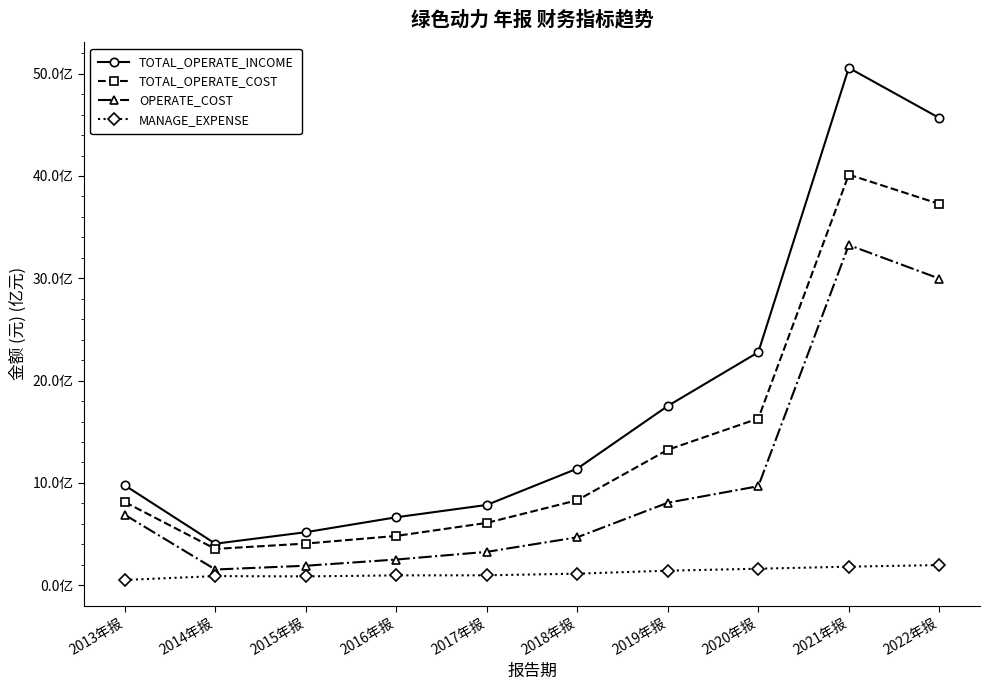

At which category is the sum across all series the highest?

2021年报